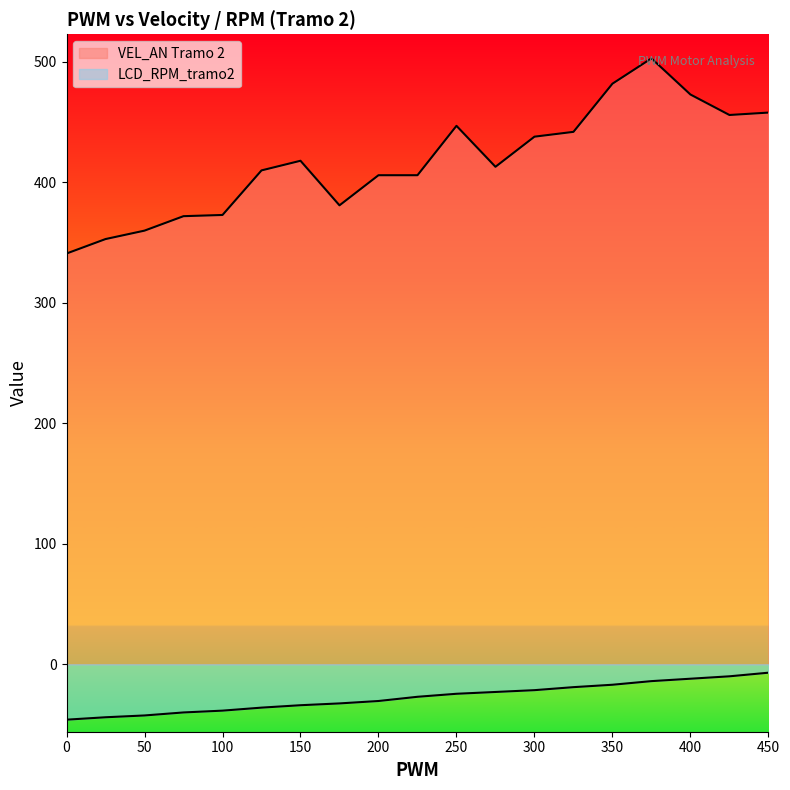

What is the sum of the VEL_AN values at 275 and 450?

871.0